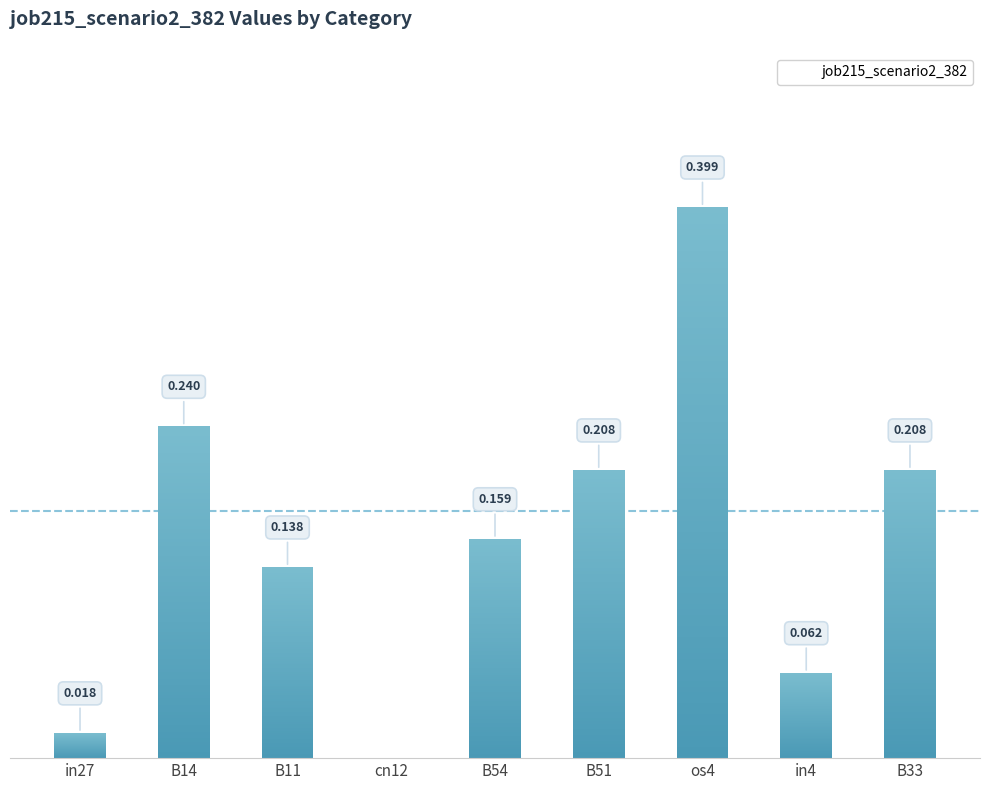

What is the label of the 3rd bar from the left?

B11